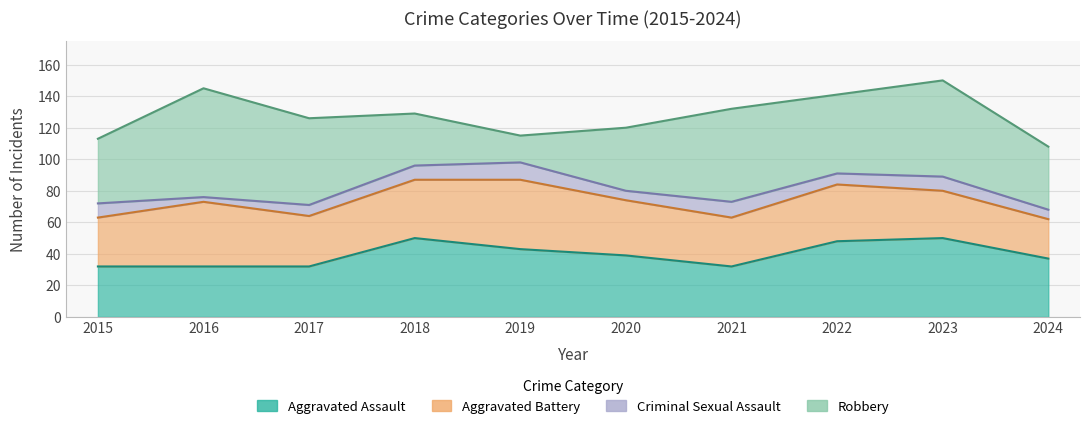

True or false: Robbery and Criminal Sexual Assault cross at least once.

False